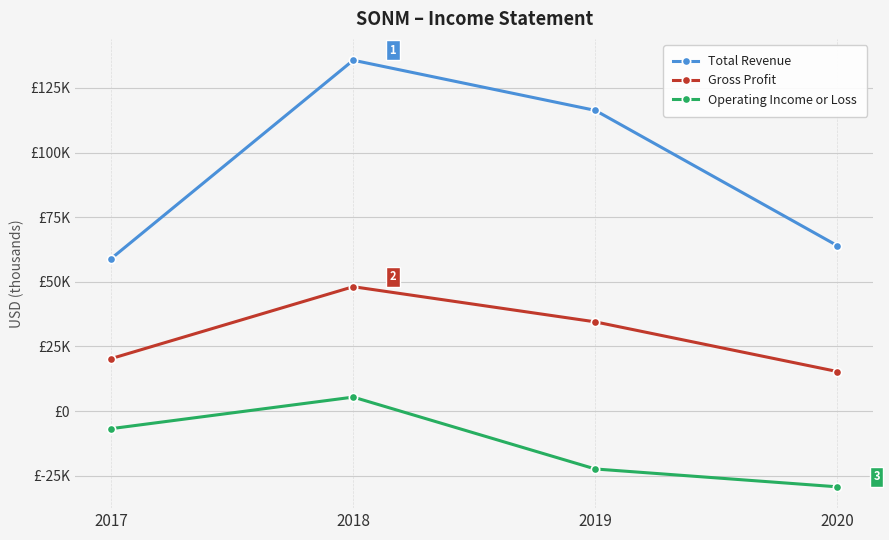

At which category is the sum across all series the highest?

2018